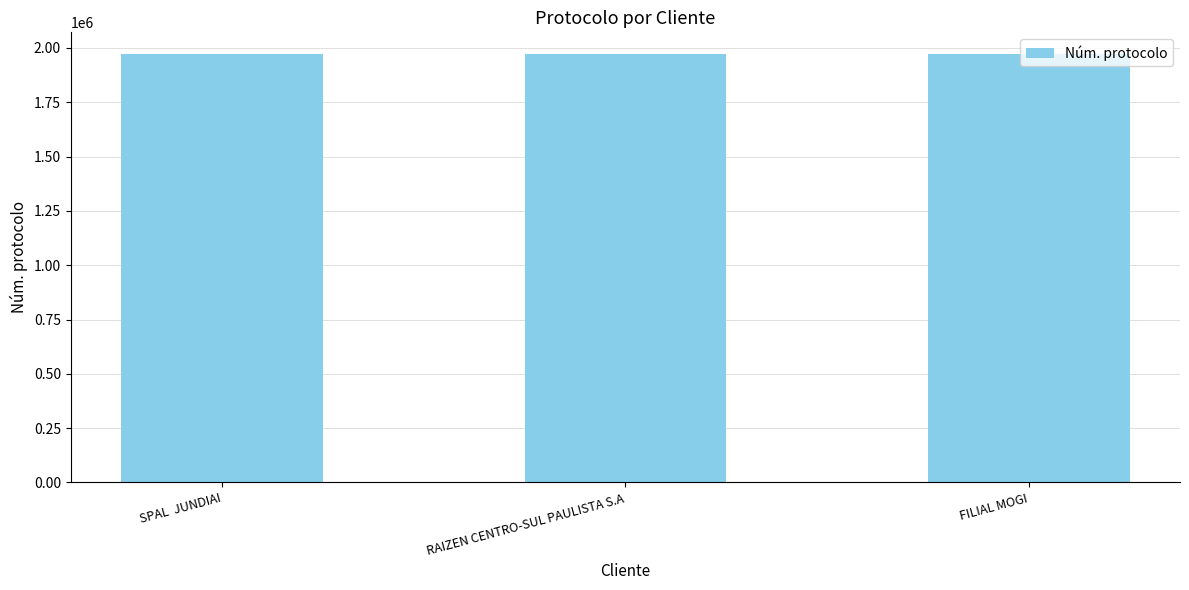

At which label is the value closest to 1973253?

RAIZEN CENTRO-SUL PAULISTA S.A